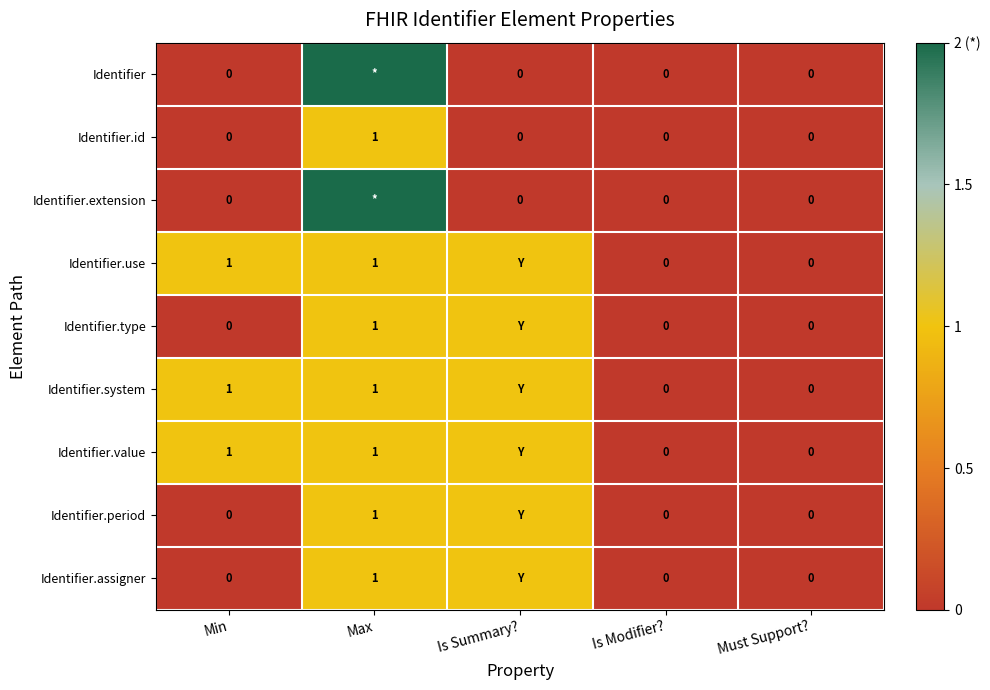

The value of Identifier.assigner at Max is 2. True or false?

False